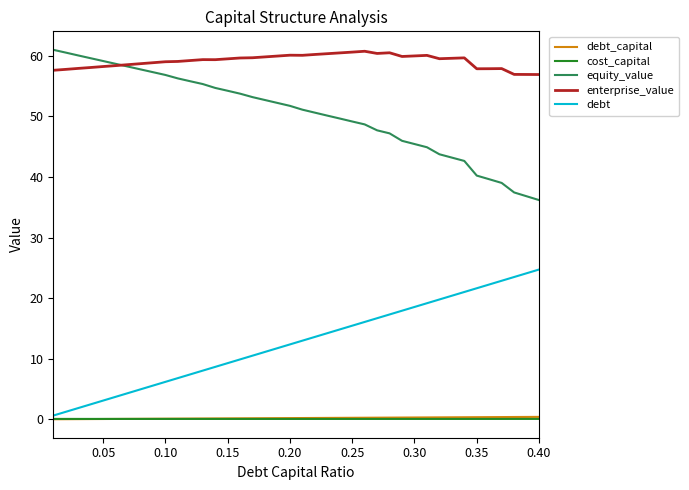

True or false: debt and enterprise_value intersect in this chart.

False